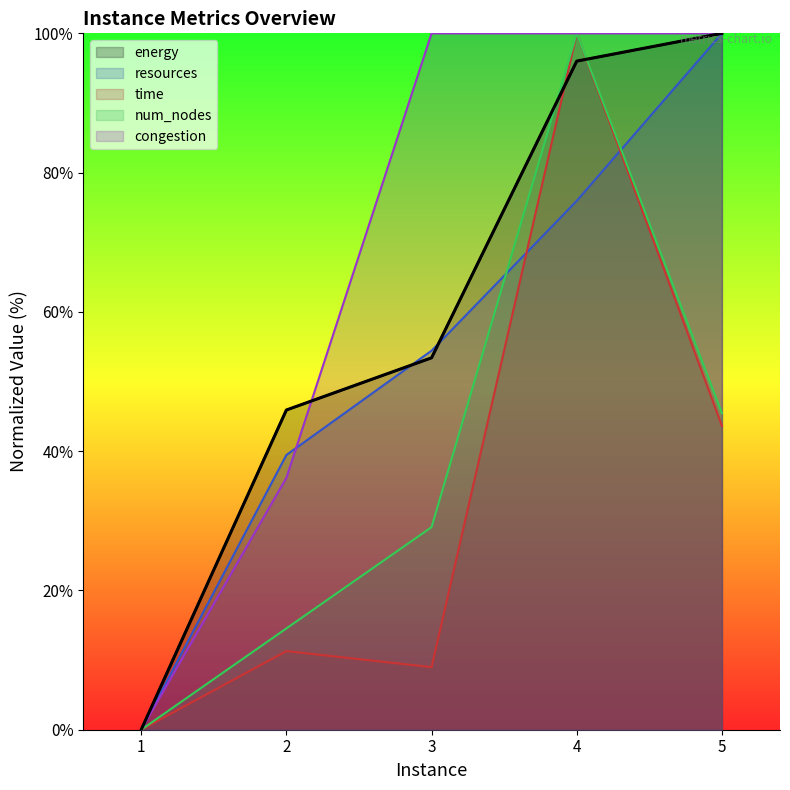

At which category is the sum across all series the highest?

4